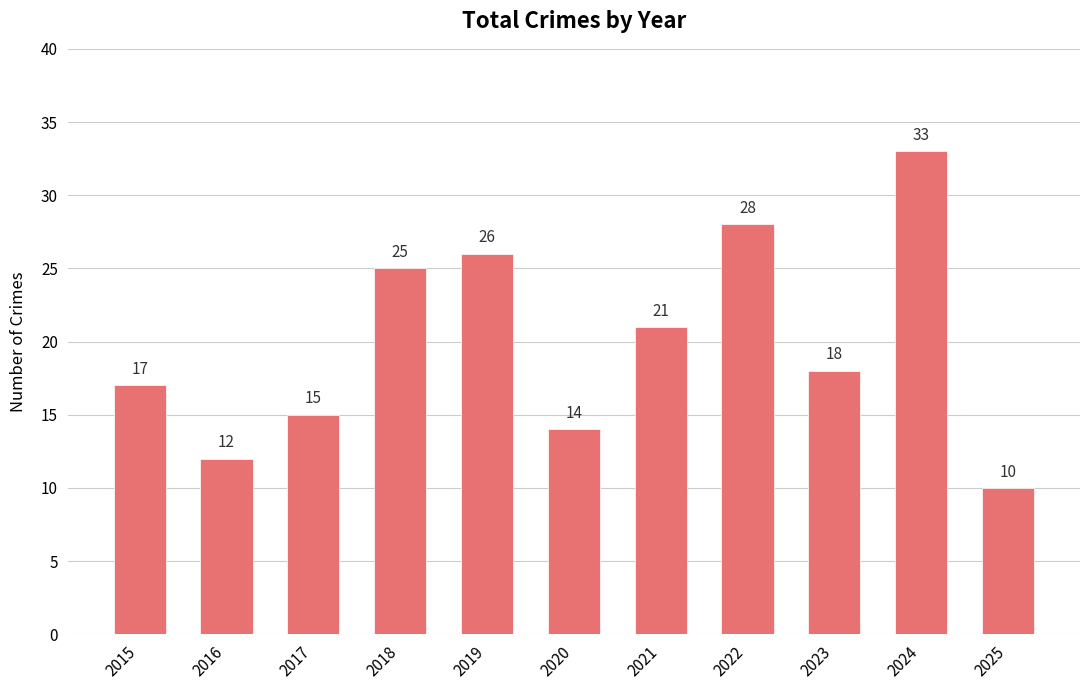

Reading left to right, what are all the values shown in this chart?

2015=17	2016=12	2017=15	2018=25	2019=26	2020=14	2021=21	2022=28	2023=18	2024=33	2025=10